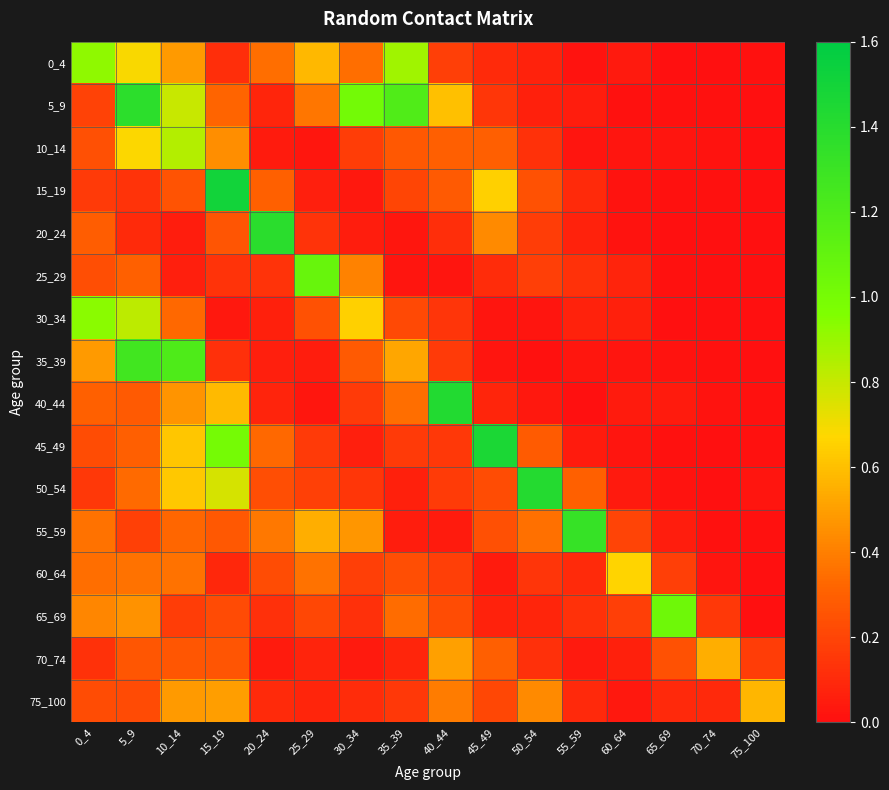

List the series in order of their peak value, lowest first.

70_74, 75_100, 60_64, 10_14, 0_4, 30_34, 65_69, 25_29, 35_39, 55_59, 5_9, 20_24, 50_54, 40_44, 45_49, 15_19